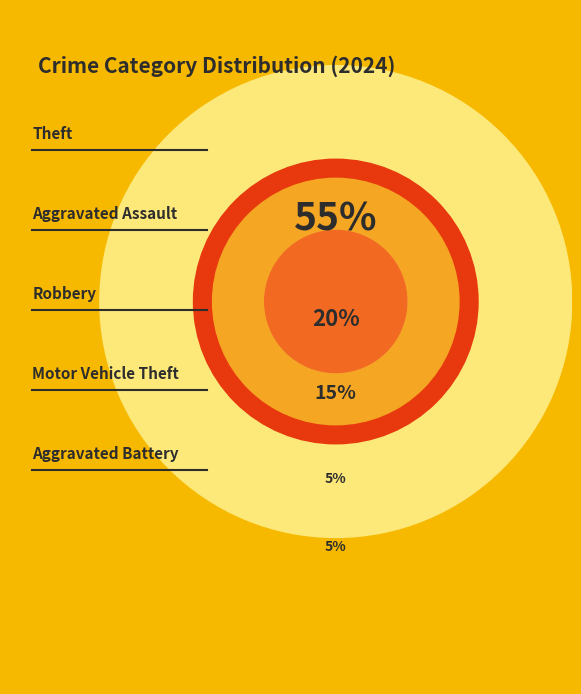

Is Motor Vehicle Theft the majority of the pie?

No